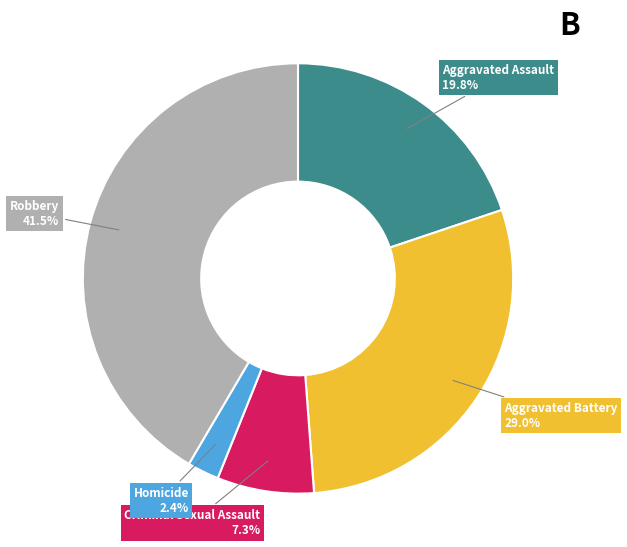

What is the ratio of the value at Aggravated Battery to the value at Aggravated Assault?

1.5